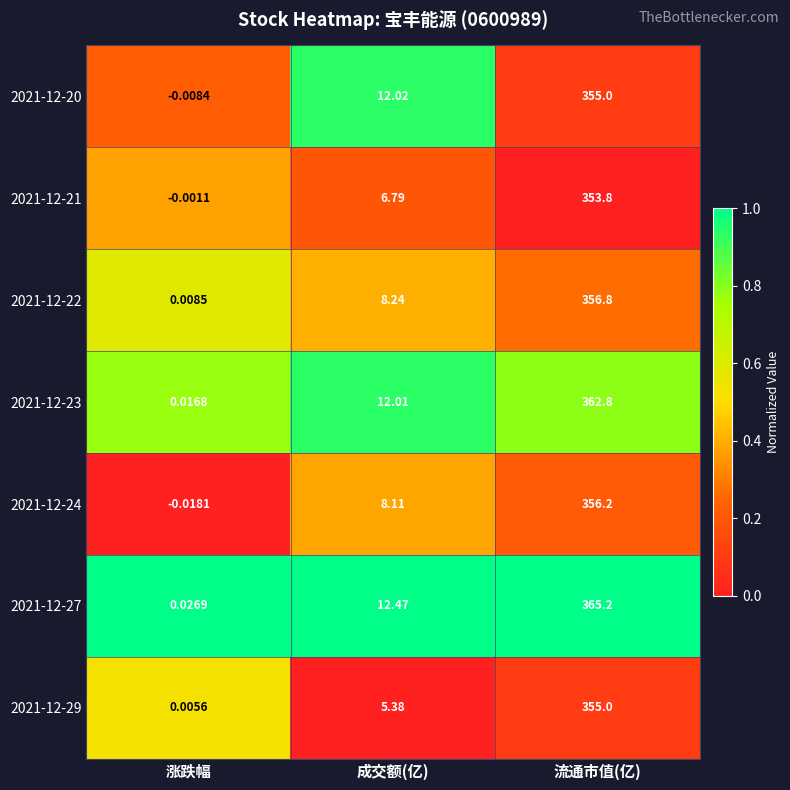

At how many categories does at least one series exceed 0?

3